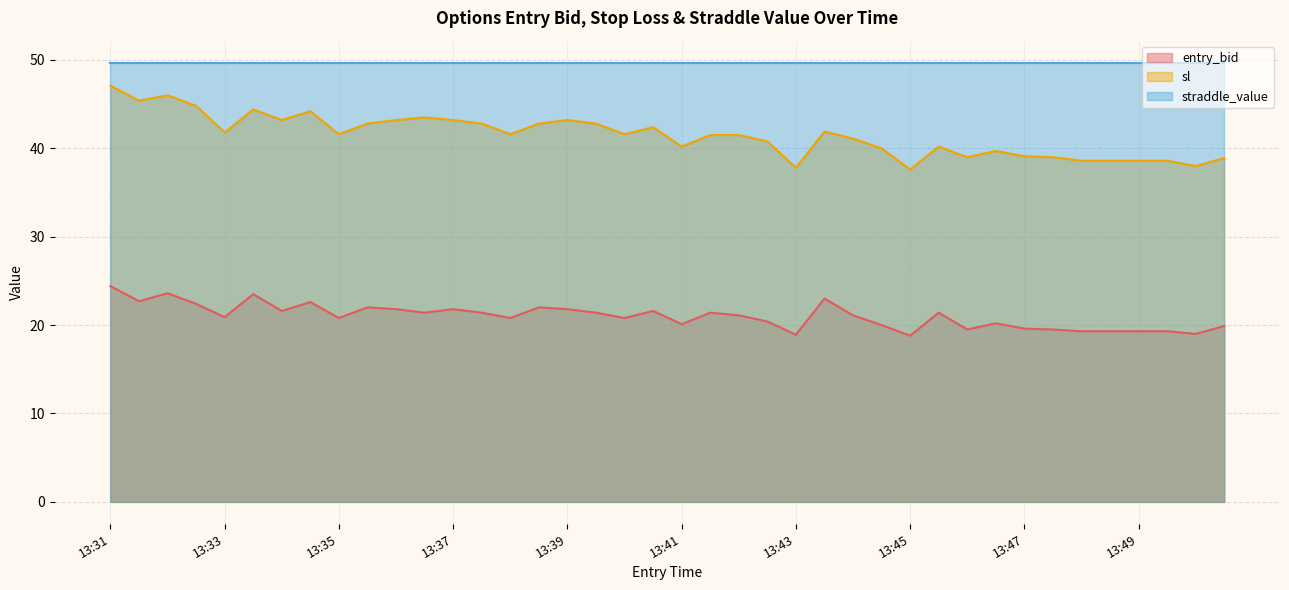

In entry_bid, how many points are higher than both neighbors (excluding endpoints)?

11